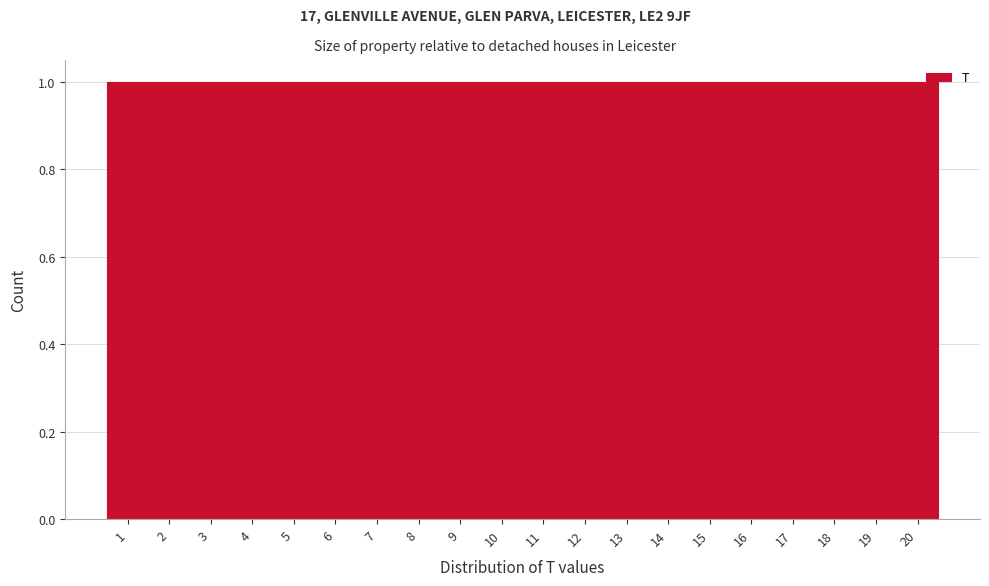

Reading left to right, transcribe this chart: for each bar, give the range it covers on the x-axis and its height. The values are not printed on the chart, so give them approximately, as read against the axis.

0.5 to 1.5: 1
1.5 to 2.5: 1
2.5 to 3.5: 1
3.5 to 4.5: 1
4.5 to 5.5: 1
5.5 to 6.5: 1
6.5 to 7.5: 1
7.5 to 8.5: 1
8.5 to 9.5: 1
9.5 to 10.5: 1
10.5 to 11.5: 1
11.5 to 12.5: 1
12.5 to 13.5: 1
13.5 to 14.5: 1
14.5 to 15.5: 1
15.5 to 16.5: 1
16.5 to 17.5: 1
17.5 to 18.5: 1
18.5 to 19.5: 1
19.5 to 20.5: 1